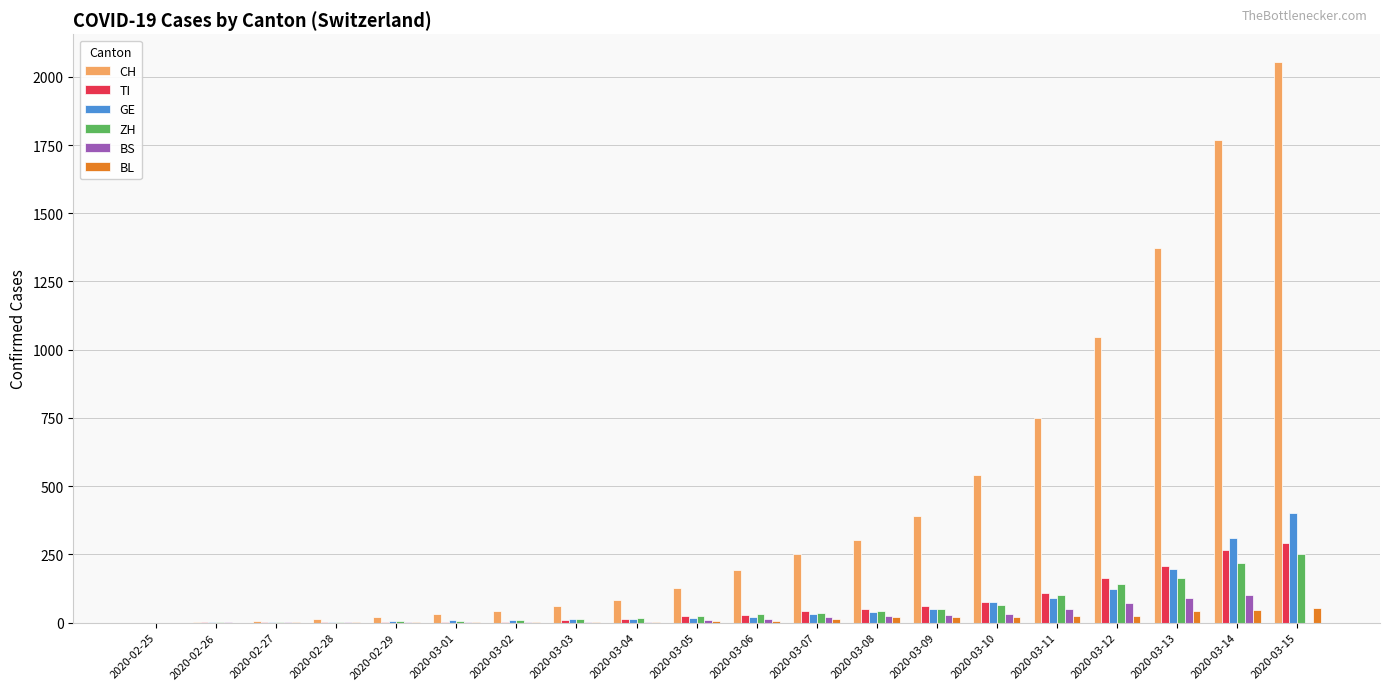

Are the bars horizontal?

No